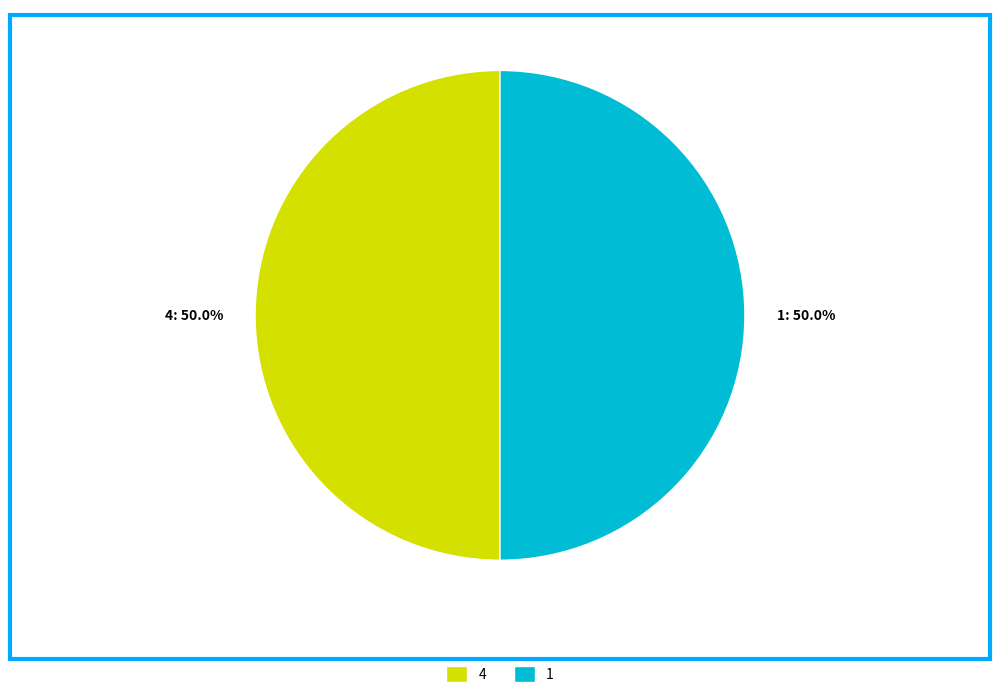

To the nearest percent, what is the difference between the largest and smallest slice percentages?

0%